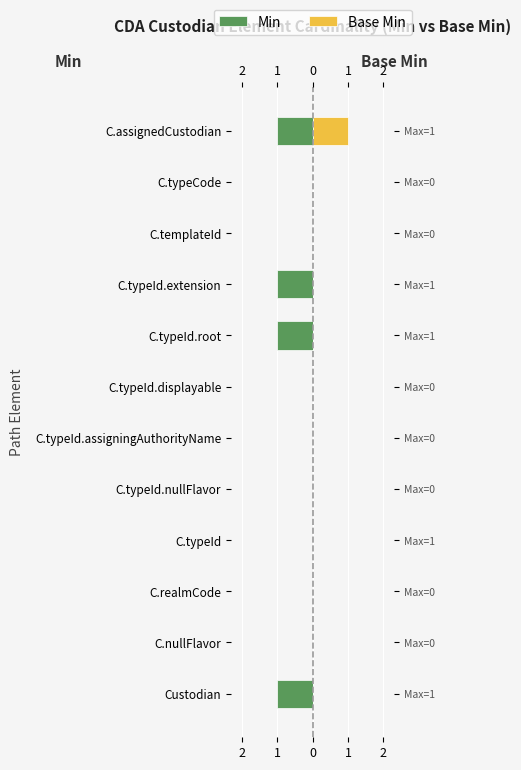

True or false: Min has a value of -2 at C.assignedCustodian.

False